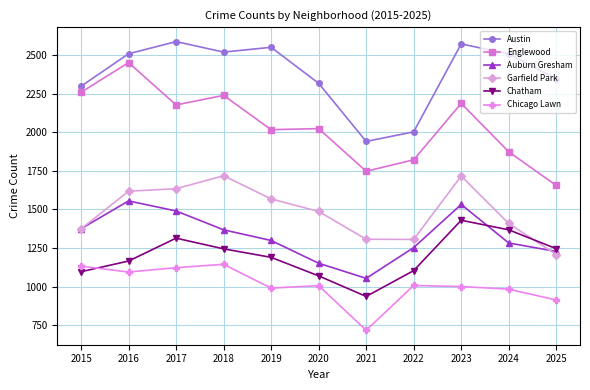

True or false: Chatham and Austin cross at least once.

False